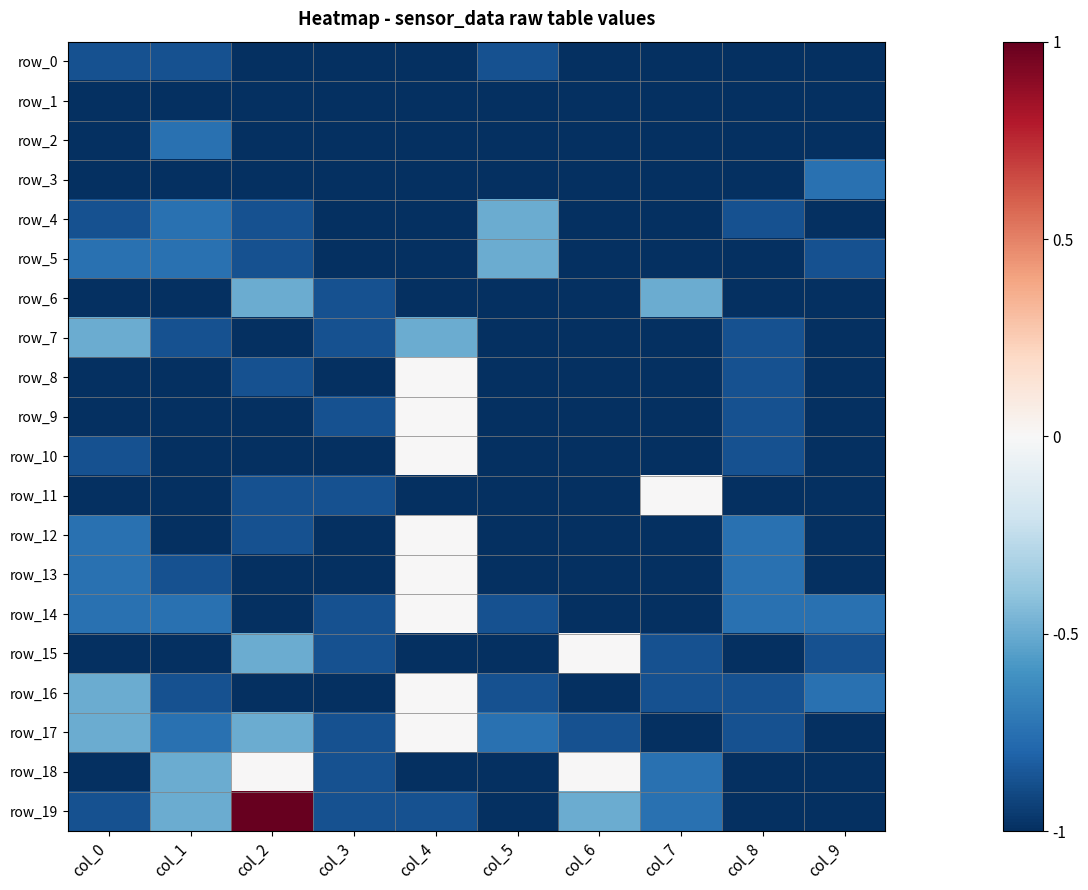

How many series are shown in this chart?

20